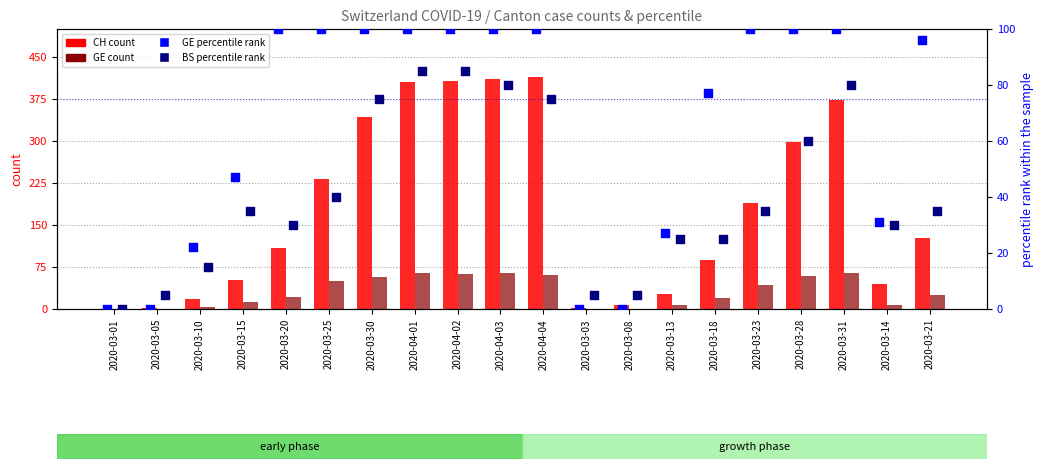

What is the total value across all series at 2020-03-21?

282